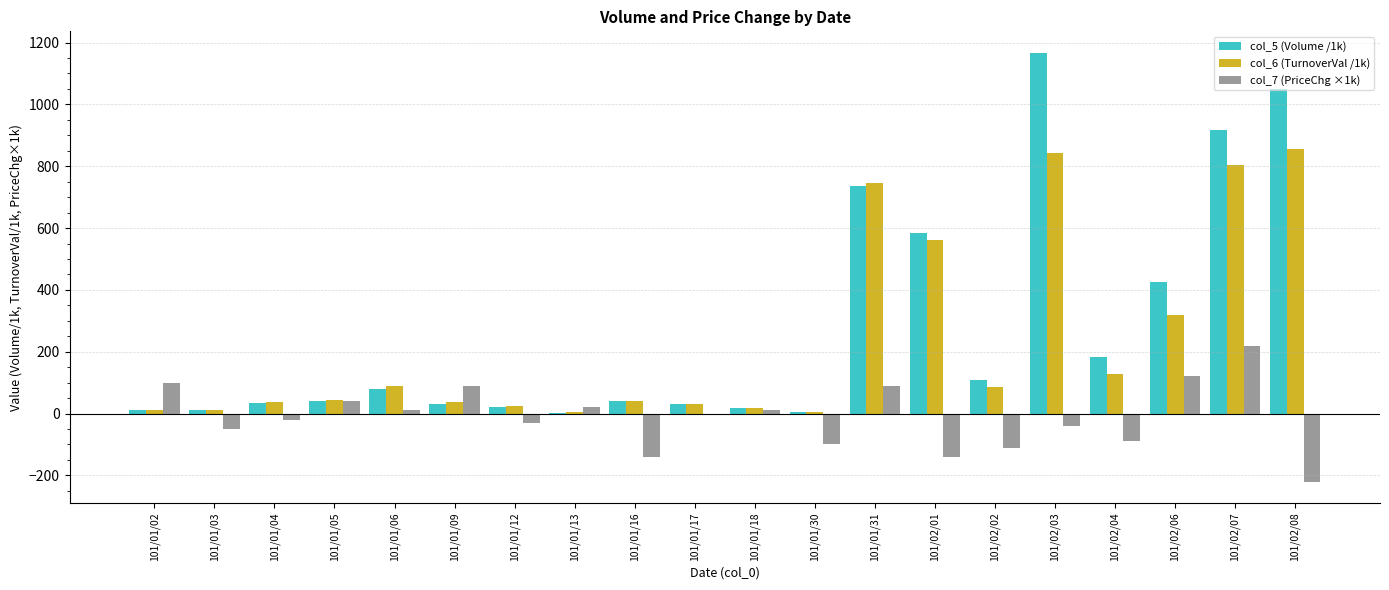

What is the sum of all col_6 (TurnoverVal /1k) values?

4700.0